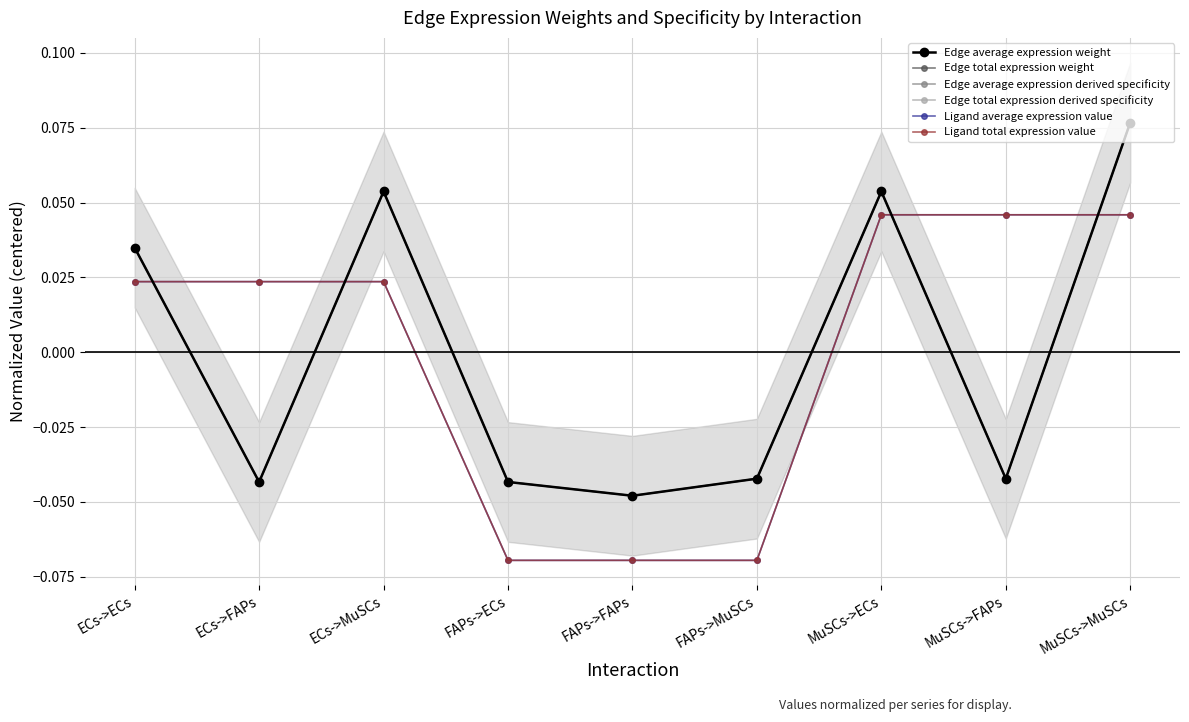

The Ligand total expression value series shows 0.0 at ECs->MuSCs. True or false?

False